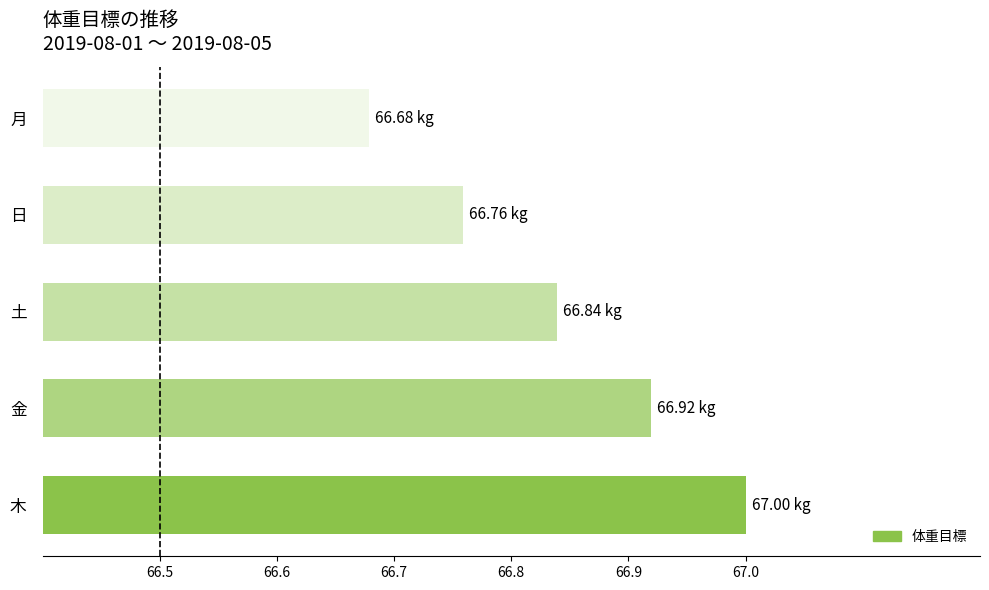

What is the maximum value shown in the chart?

67.0